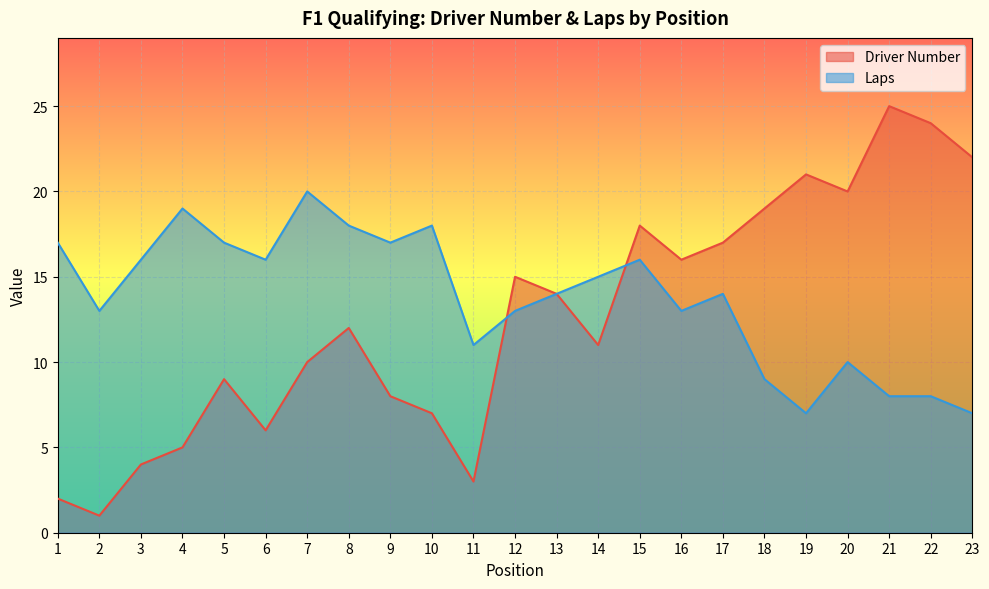

What is the difference between the Driver Number values at 22 and 18?

5